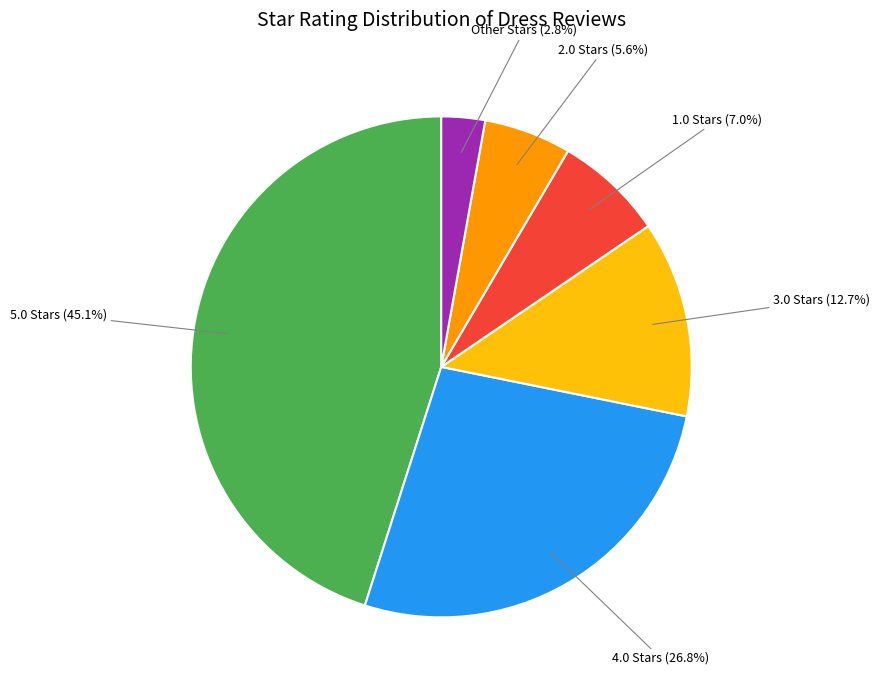

True or false: 1.0 accounts for 1% of the total.

False